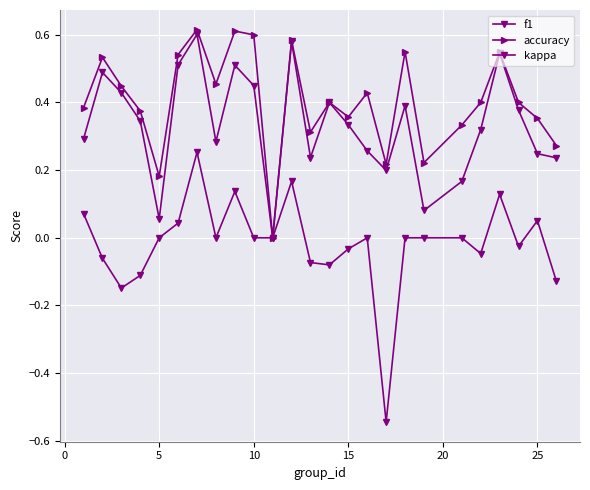

True or false: accuracy and kappa cross at least once.

False